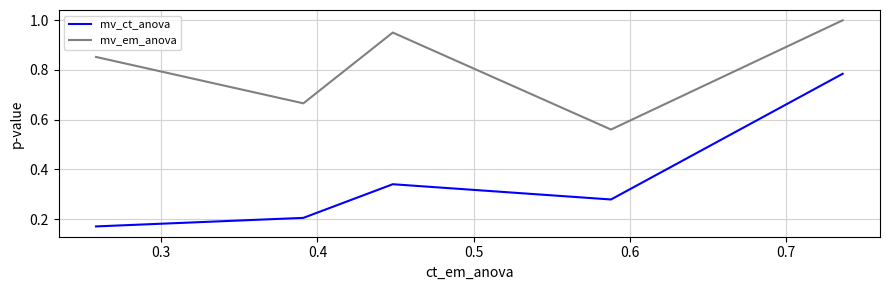

Which series has the largest range (max minus min)?

mv_ct_anova